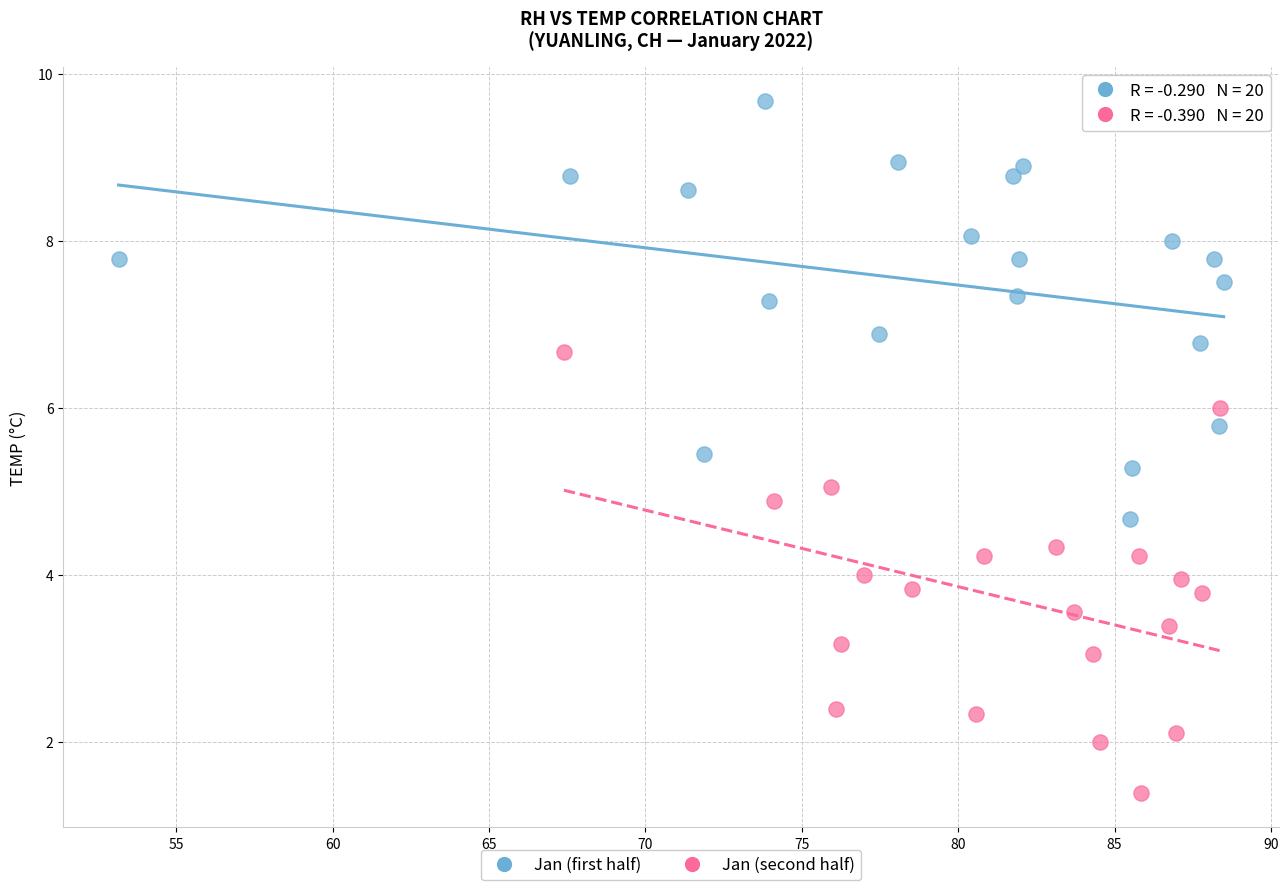

Which series contains the highest Y value?

Jan (first half)